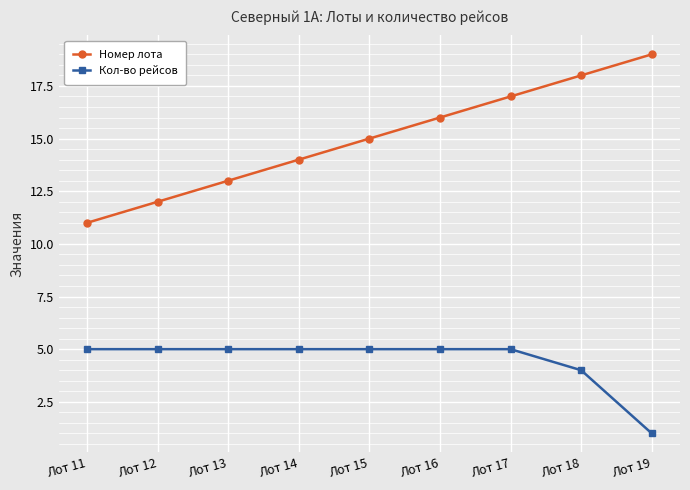

True or false: Кол-во рейсов and Номер лота intersect in this chart.

False